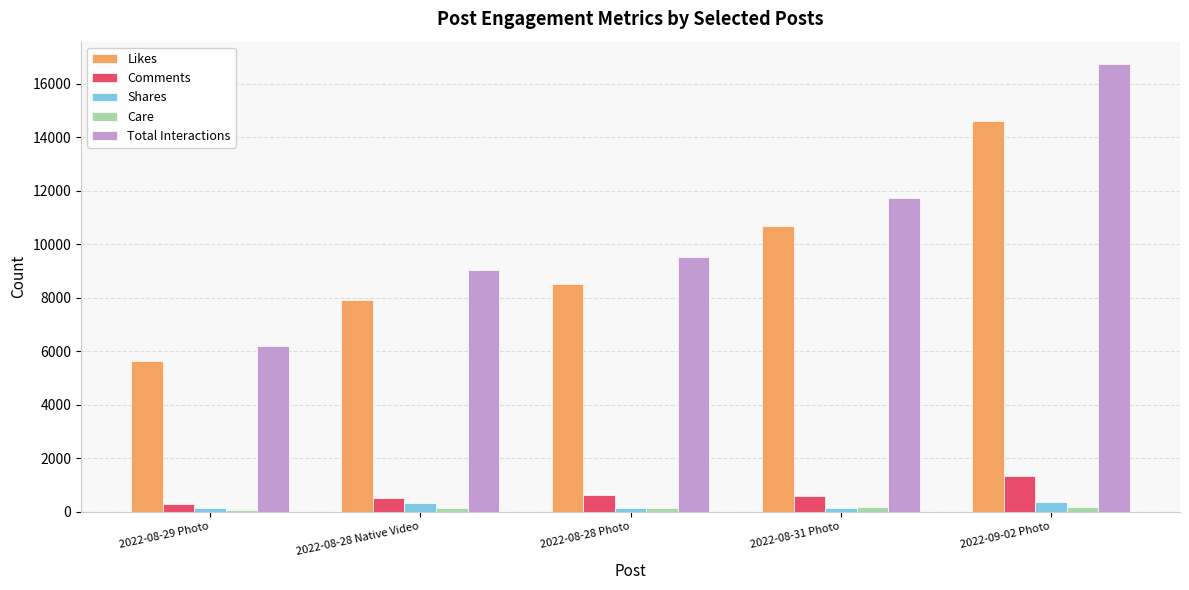

What is the sum of all Comments values?

3344